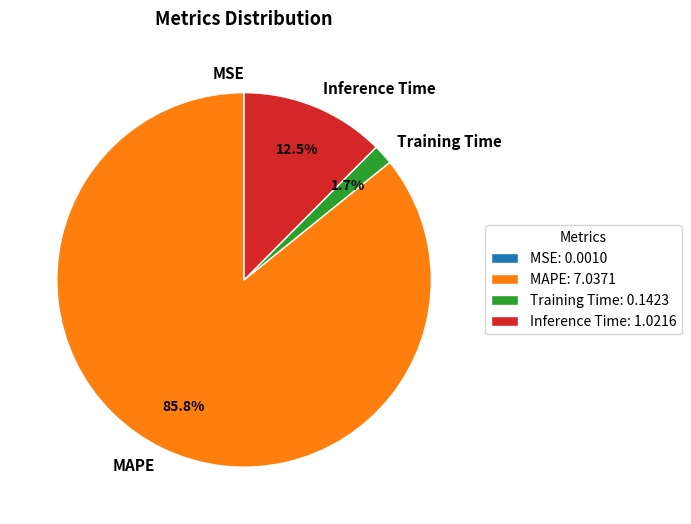

Combined, do MAPE and Training Time account for over 50%?

Yes